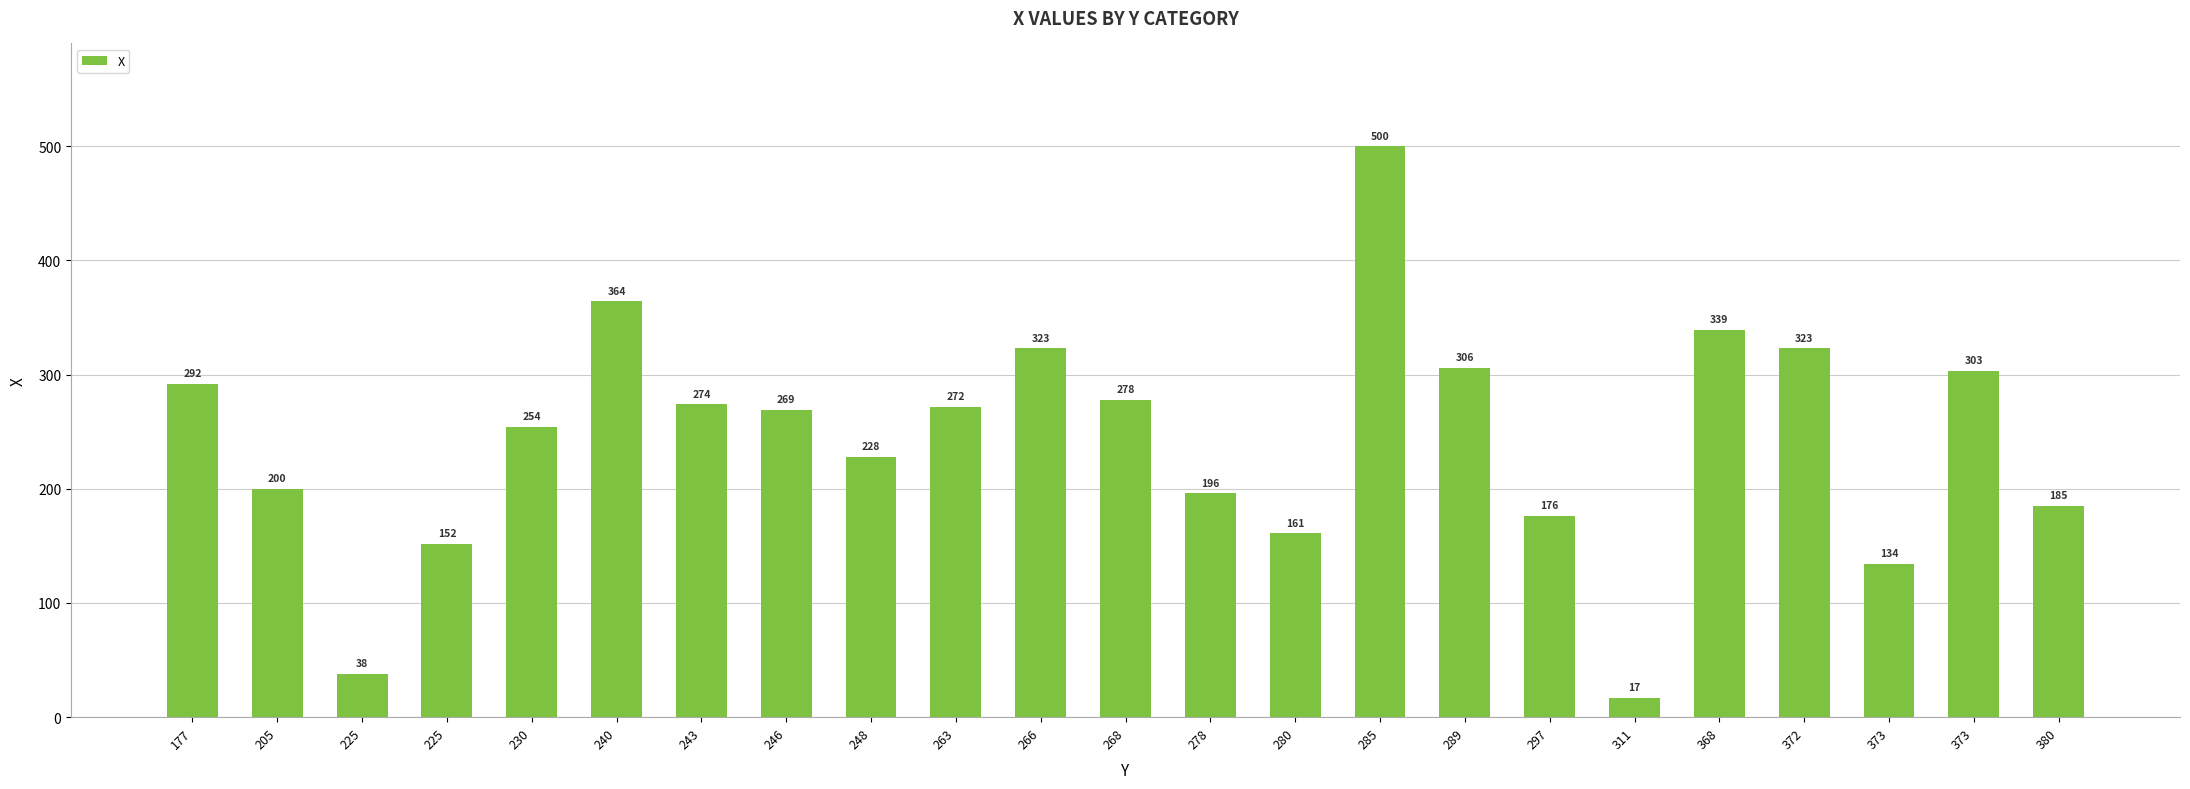

Rank the categories by value from lowest to highest.

311, 225, 373, 225, 280, 297, 380, 278, 205, 248, 230, 246, 263, 243, 268, 177, 373, 289, 266, 372, 368, 240, 285